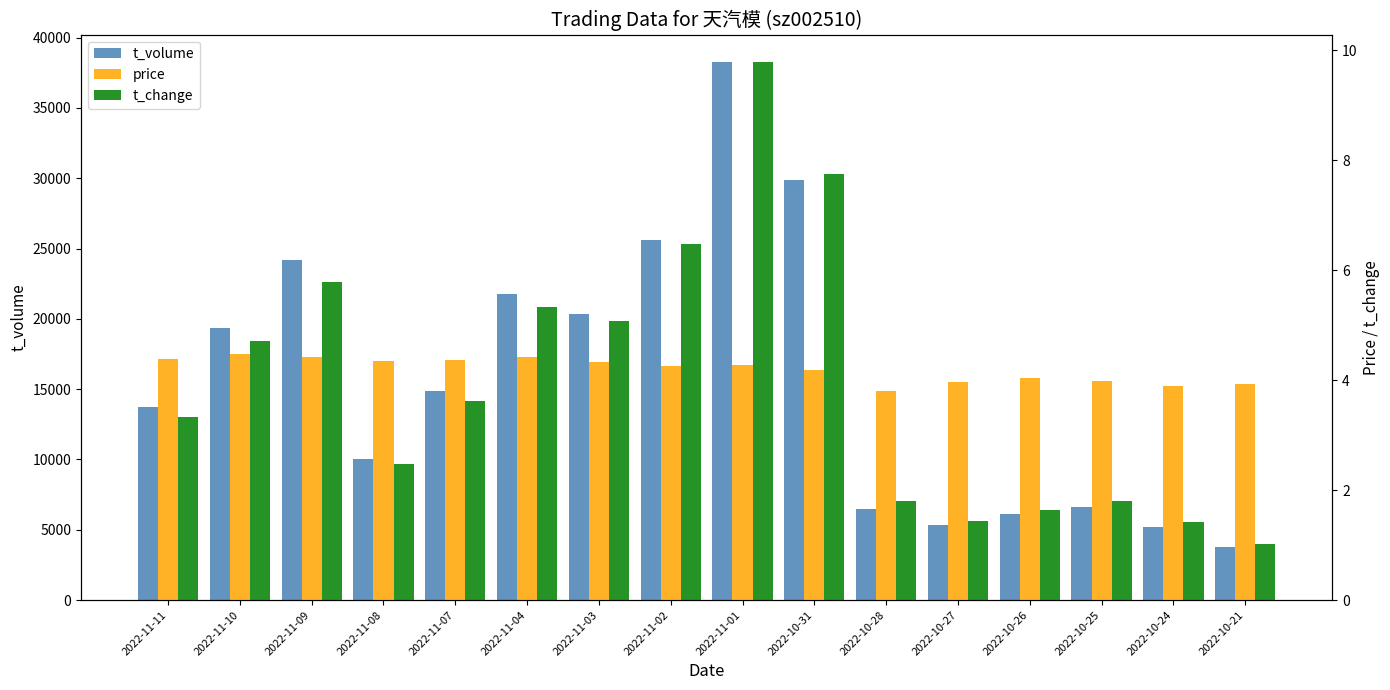

What is the label of the 7th bar from the left?

2022-11-03